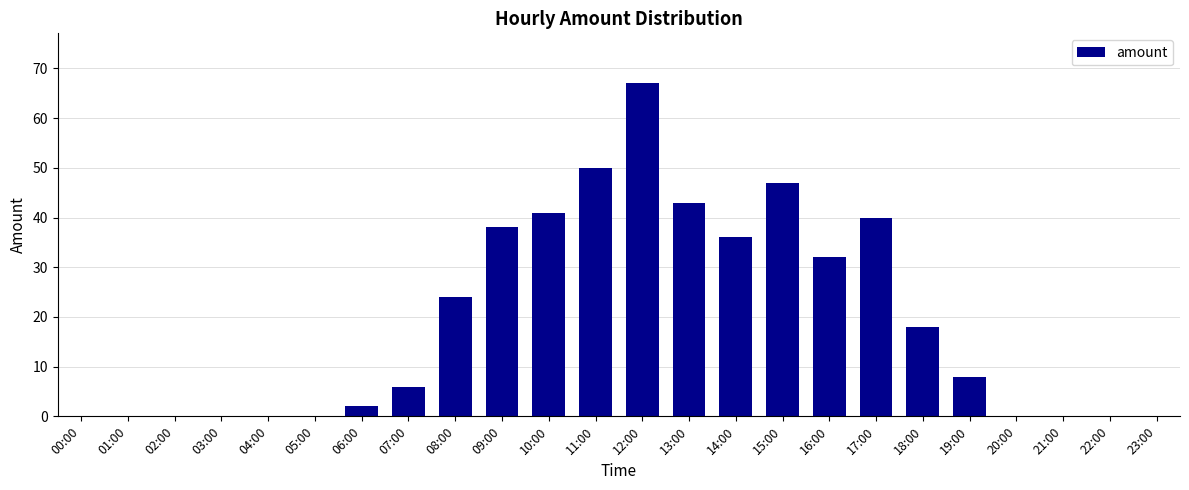

At which category does the chart reach its peak across all series?

12:00